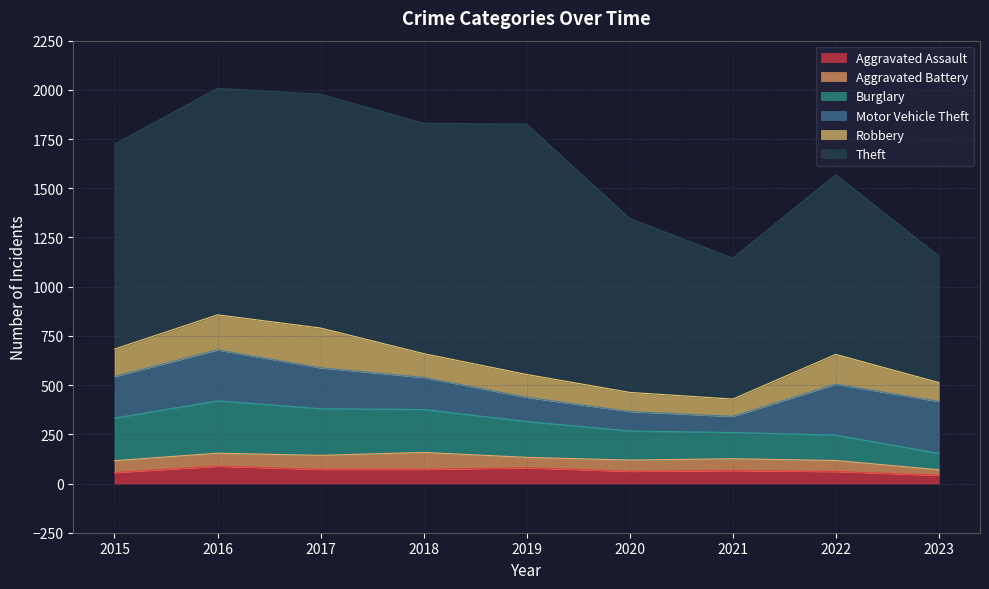

What is the value of the Aggravated Assault point at the 2nd from the left?

88